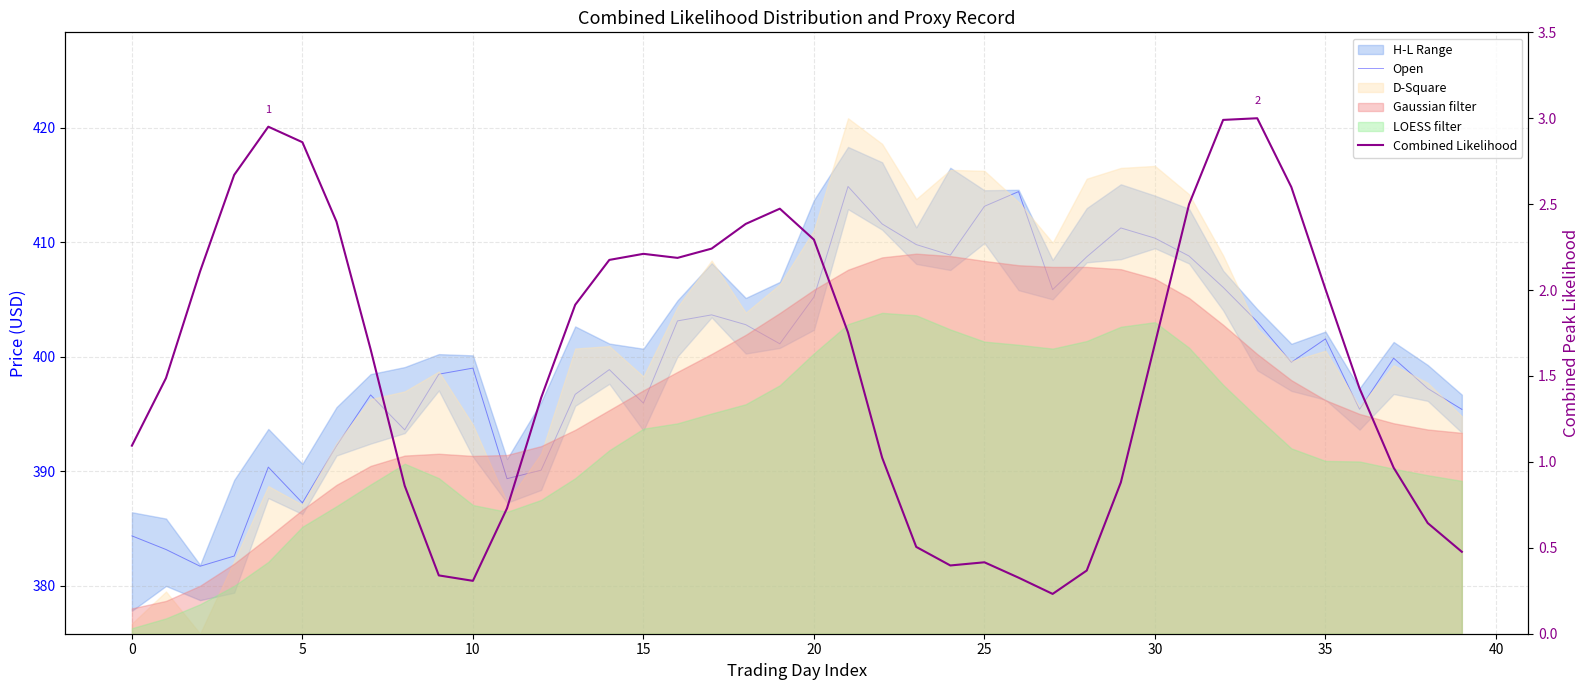

What is the total value across all series at 38?

397.9